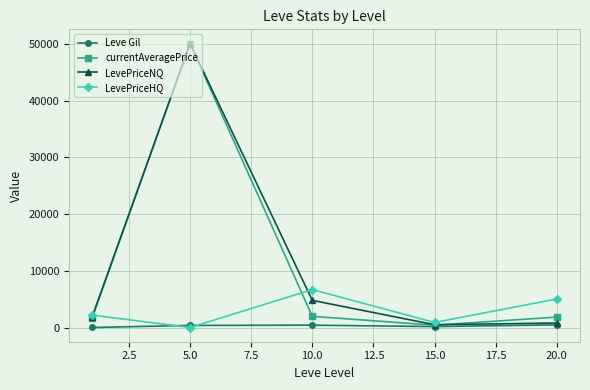

What is the value of the currentAveragePrice point at the 2nd from the left?

50000.0